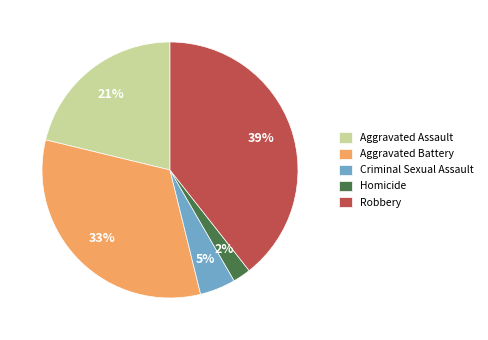

Is there any slice that represents more than half of the pie?

No